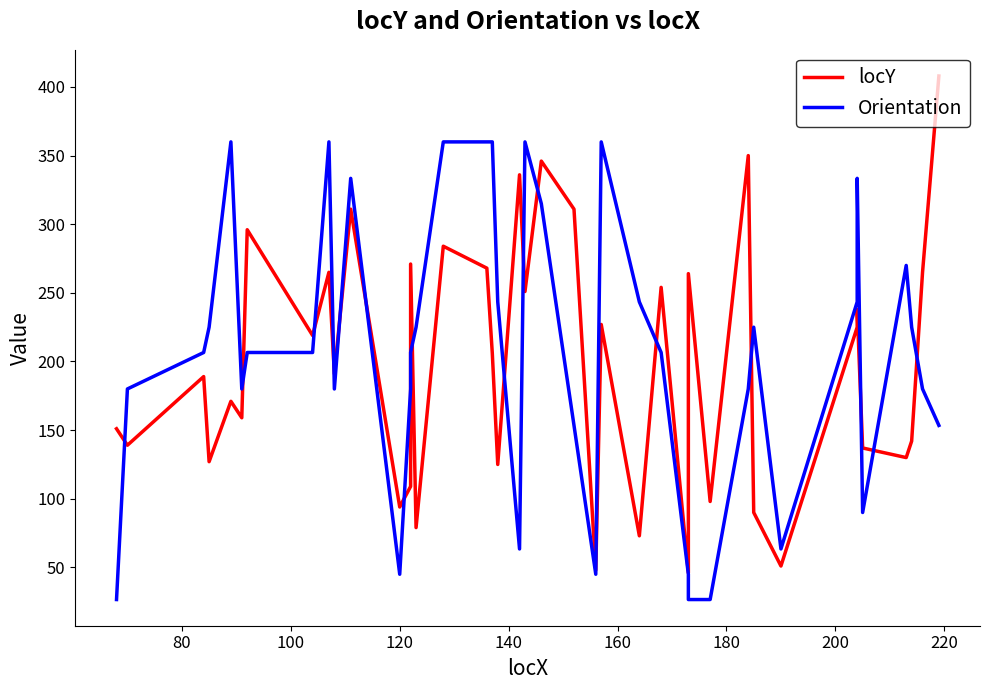

Which series has the largest total across all categories?

Orientation